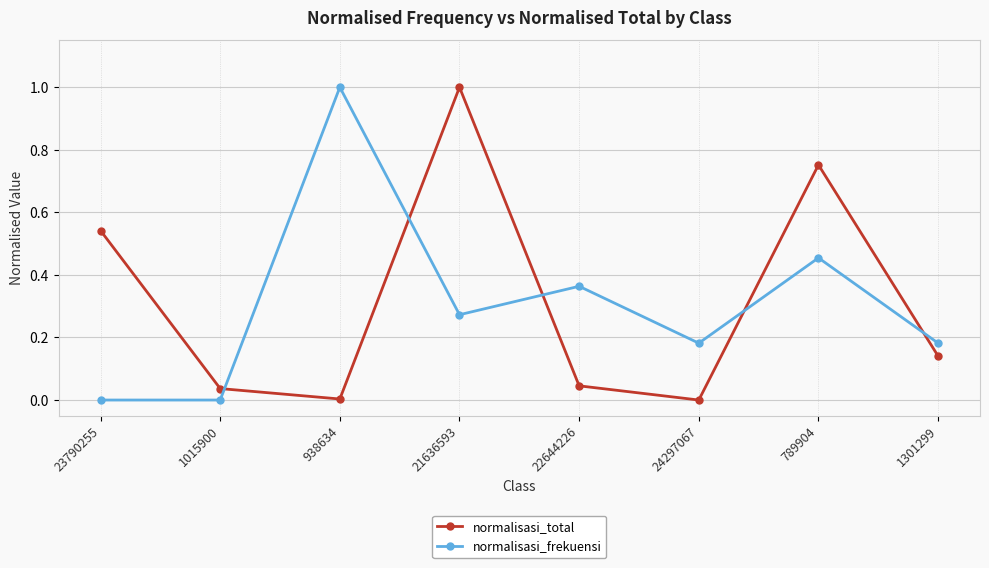

After their last crossing, which series has the higher values: normalisasi_frekuensi or normalisasi_total?

normalisasi_frekuensi